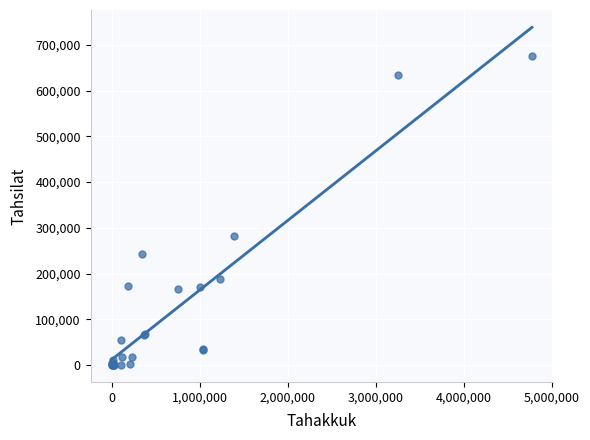

What Y value in the scatter plot is closest to 337638?

282843